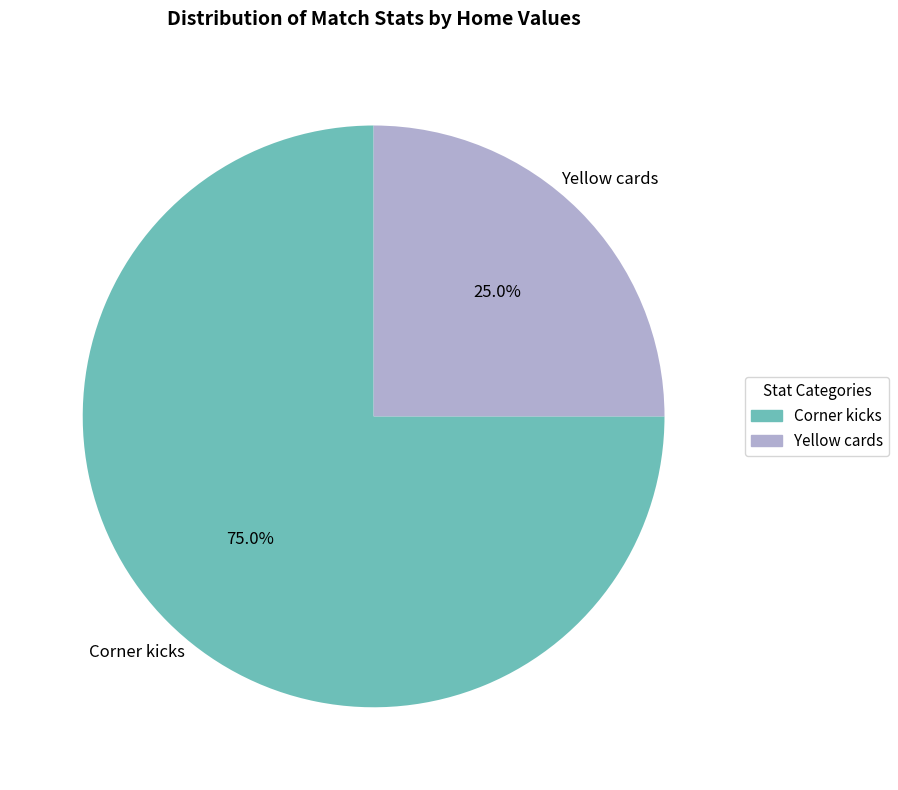

True or false: Yellow cards accounts for 38% of the total.

False